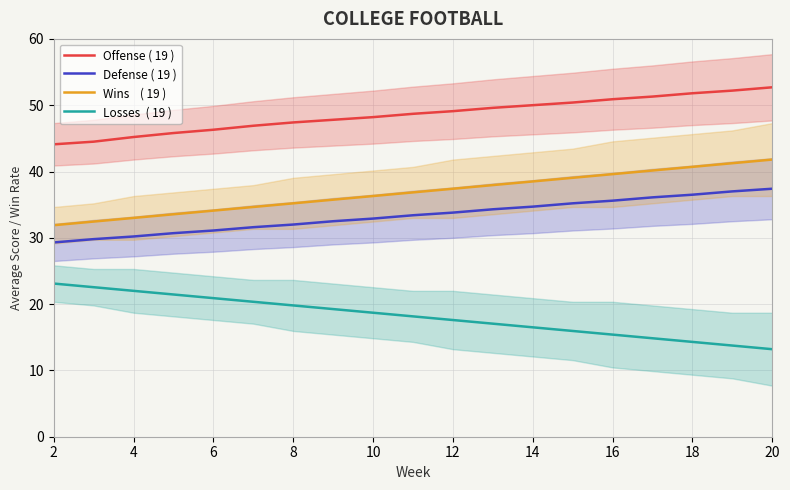

True or false: Losses  ( 19 ) has more than 0 interior local peaks.

False